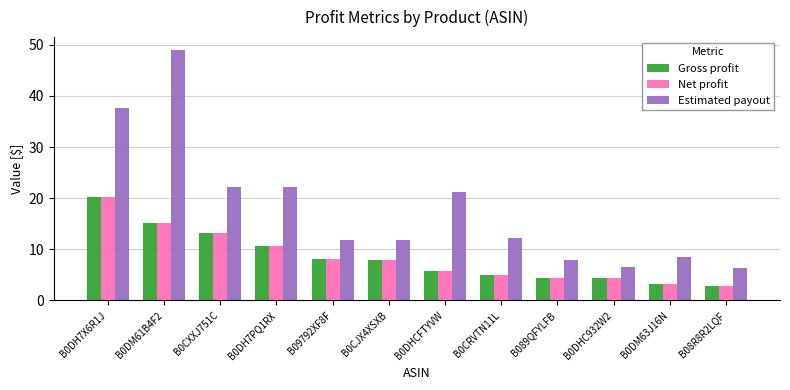

The value of Estimated payout at B09792XF8F is 11.9. True or false?

True